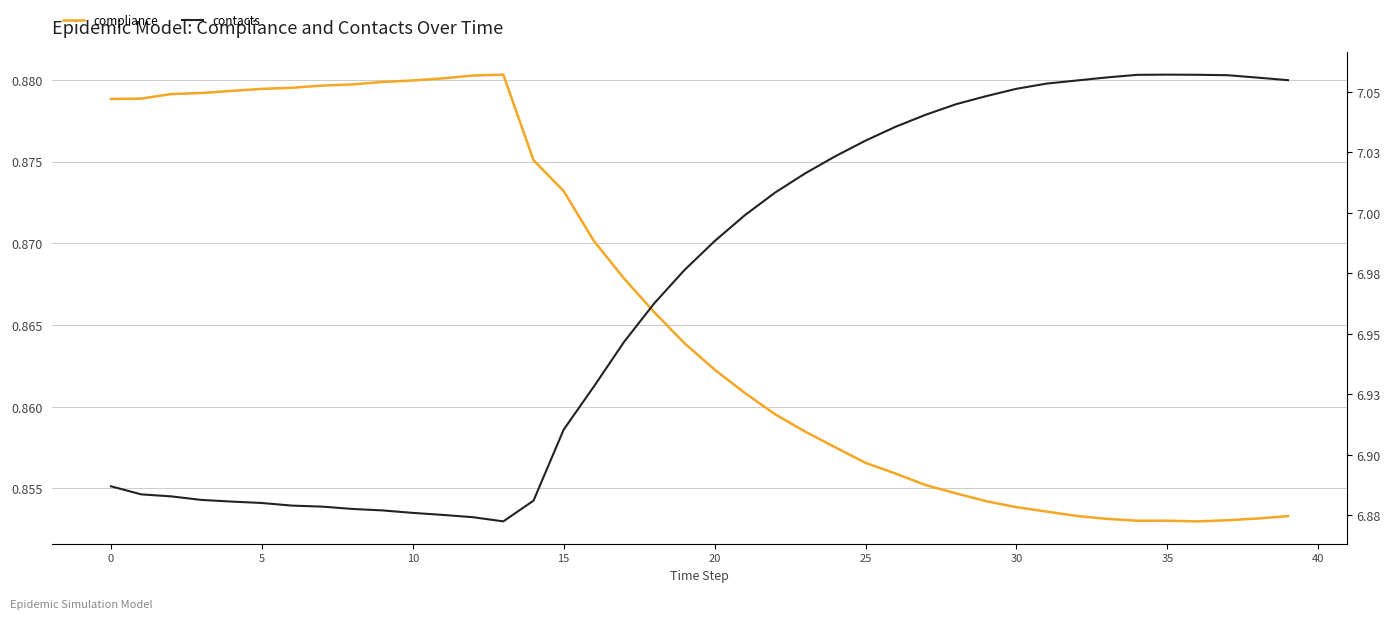

Does the chart have visible grid lines?

Yes